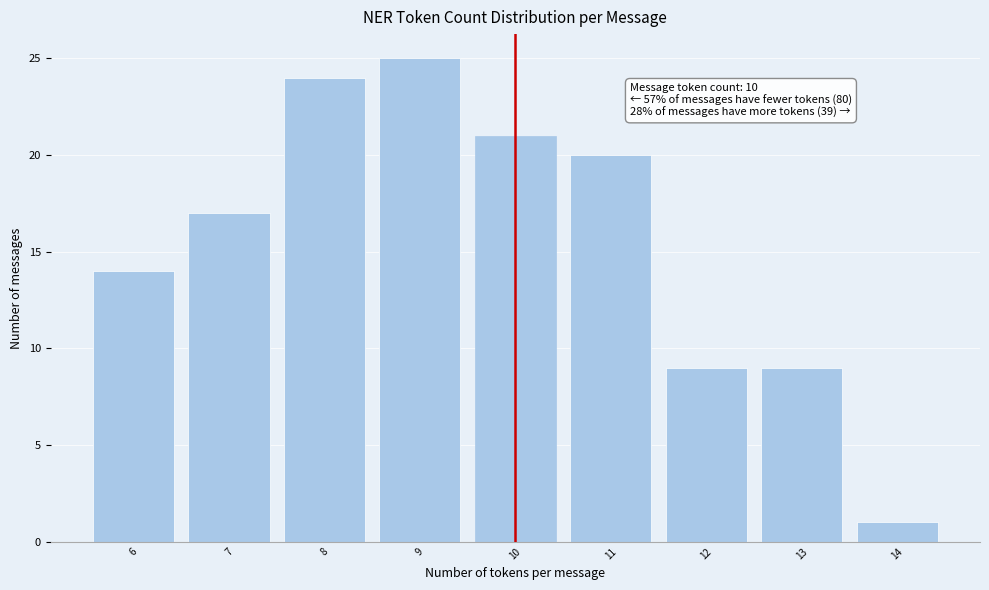

Which range on the x-axis has the tallest bar?

8.5 to 9.5